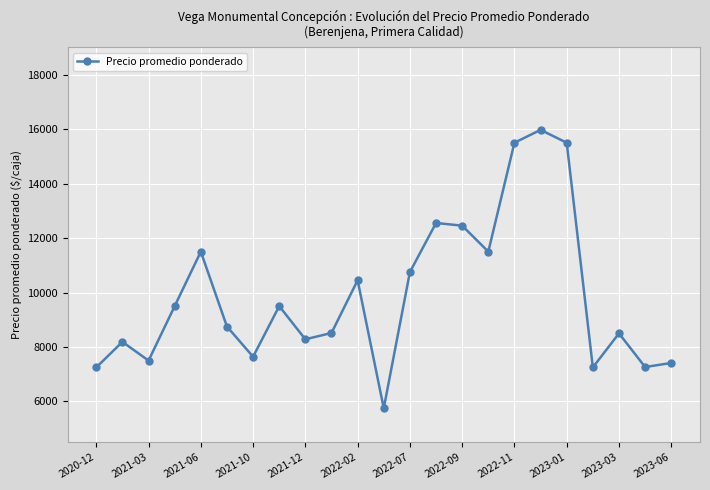

What is the greatest value displayed?

15972